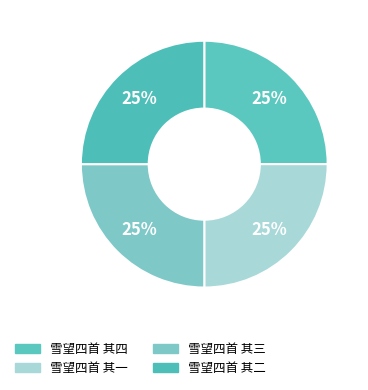

To the nearest percent, what portion does 雪望四首 其一 represent?

25%